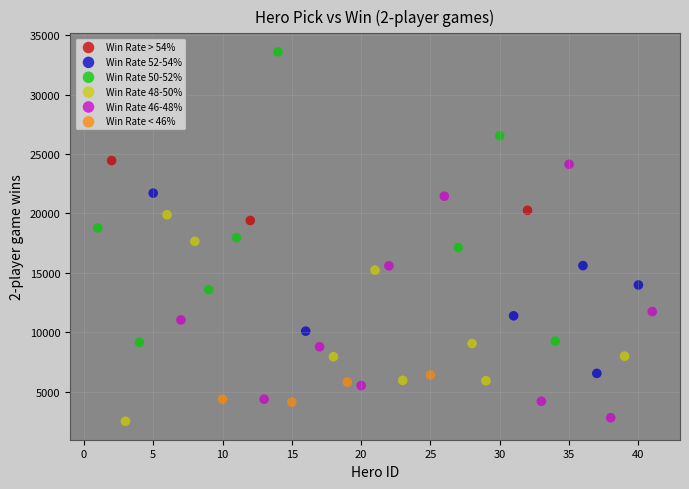

Which series contains the highest Y value?

Win Rate 50-52%